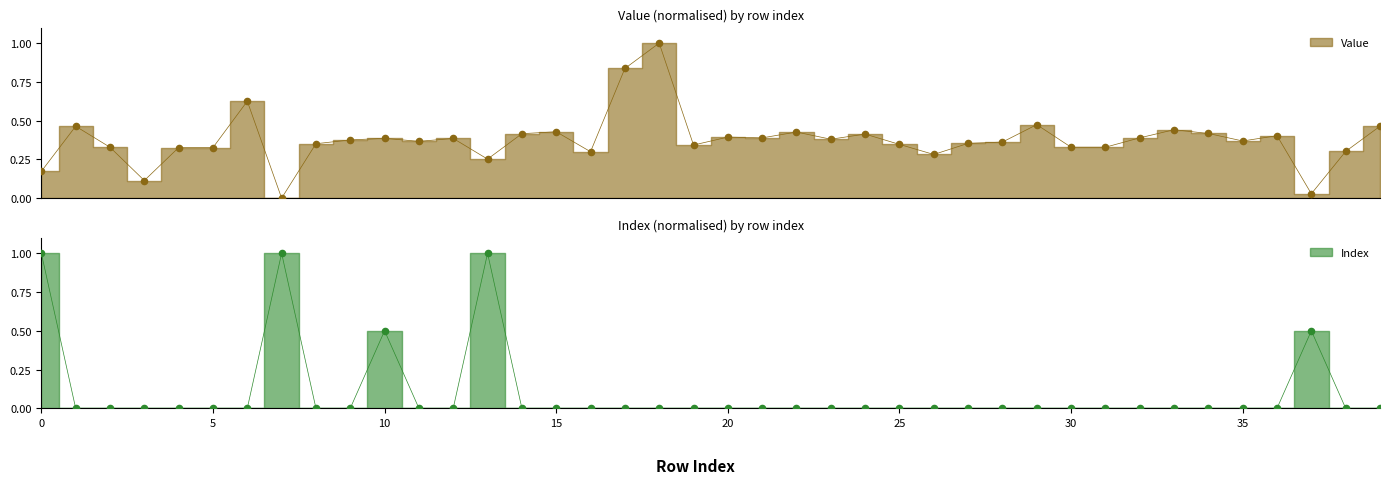

What is the total value across all series at 7?

1.0